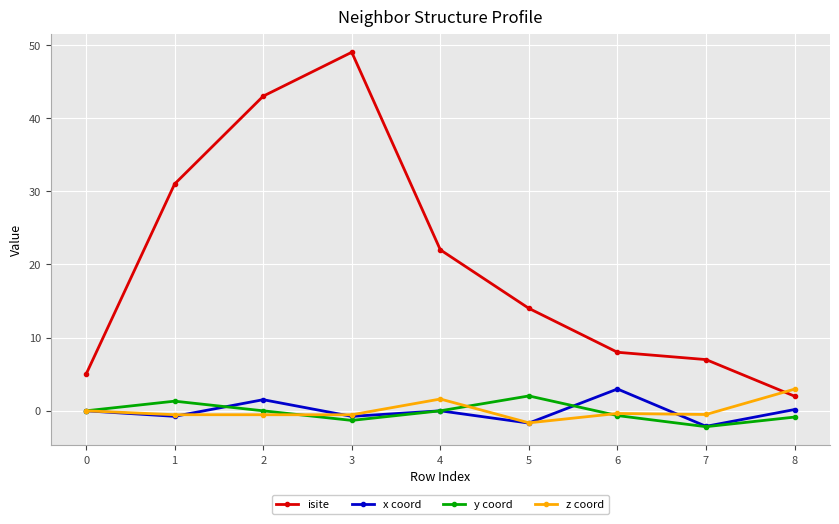

True or false: x coord and isite intersect in this chart.

False